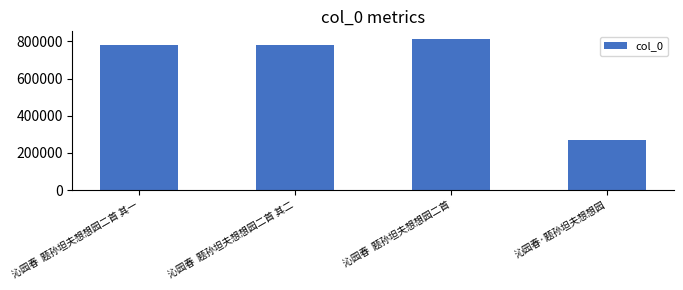

What is the average value?

660217